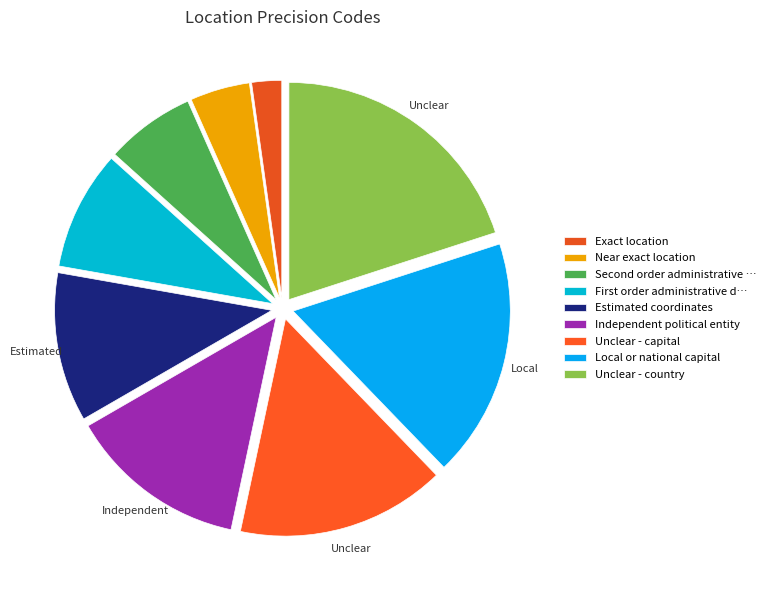

What is the smallest slice in the pie chart?

Exact location